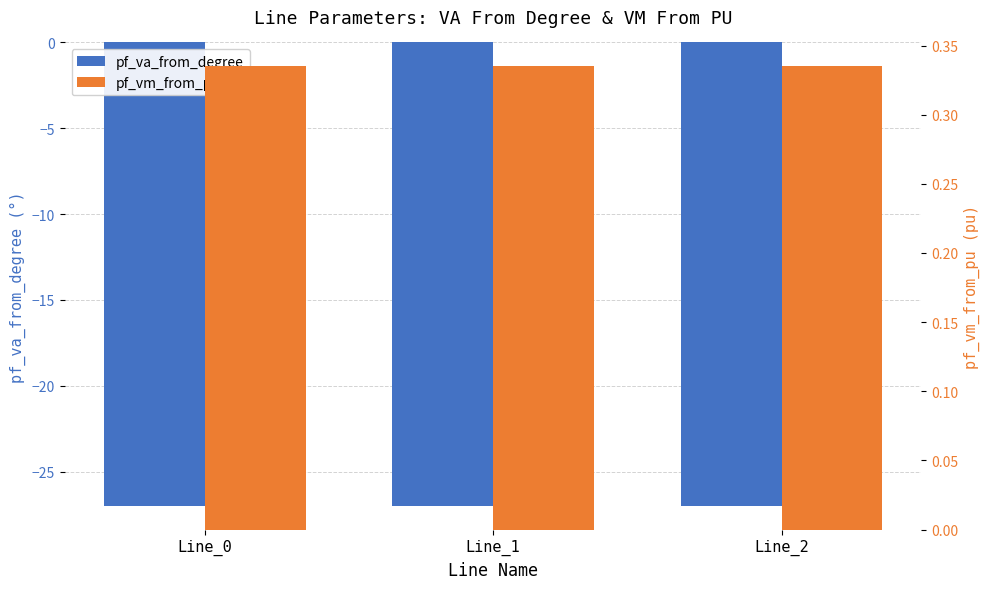

What is the minimum value shown in the chart?

-27.0